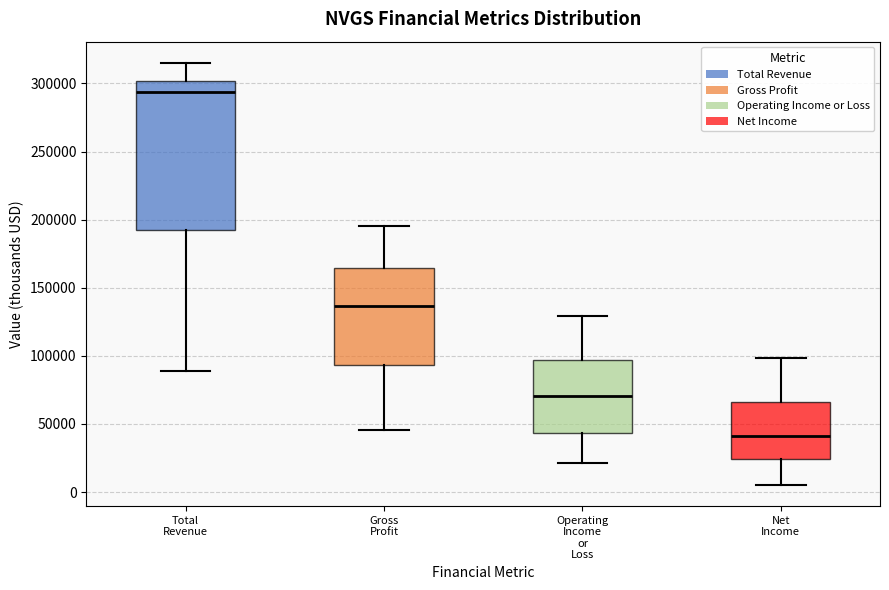

Where does the upper whisker of the box for Total Revenue end on the y-axis? The values are not printed on the chart, so give them approximately, as read against the axis.

315000